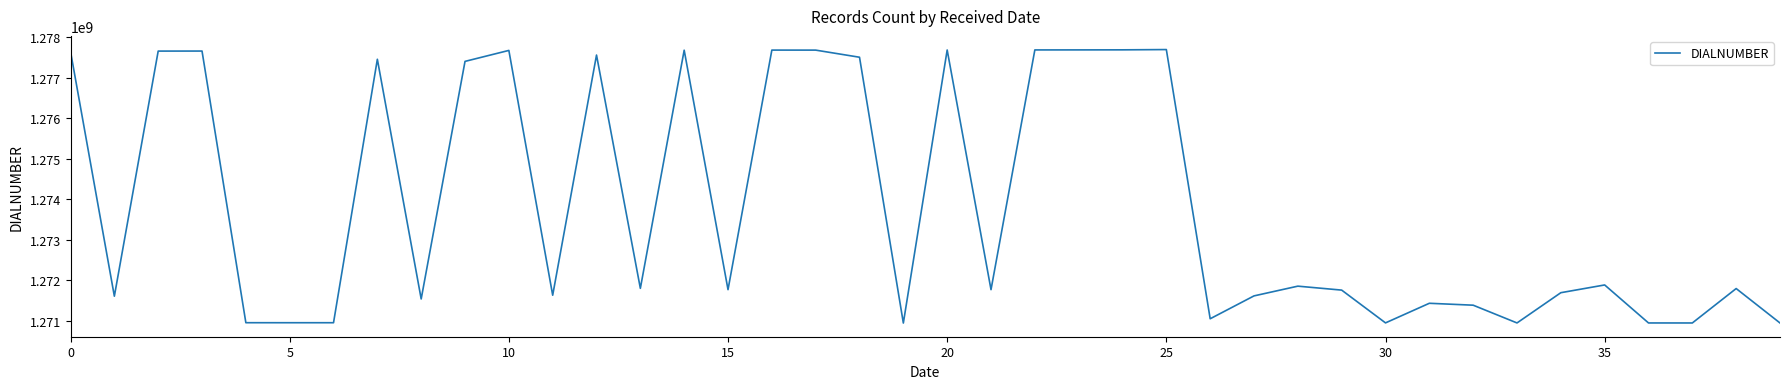

What is the greatest value displayed?

1277696054